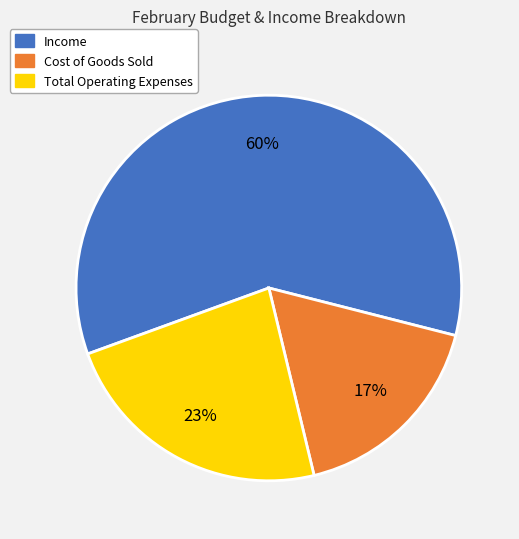

Is there a majority slice in this chart?

Yes